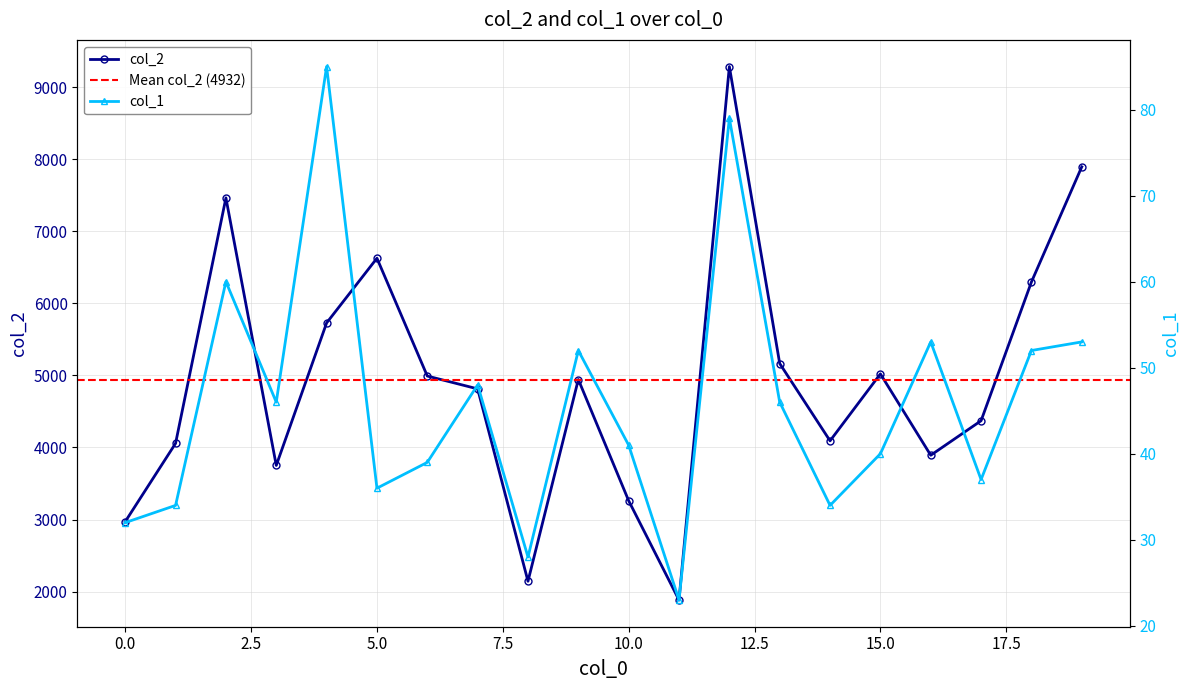

What is the total value across all series at 4?

5813